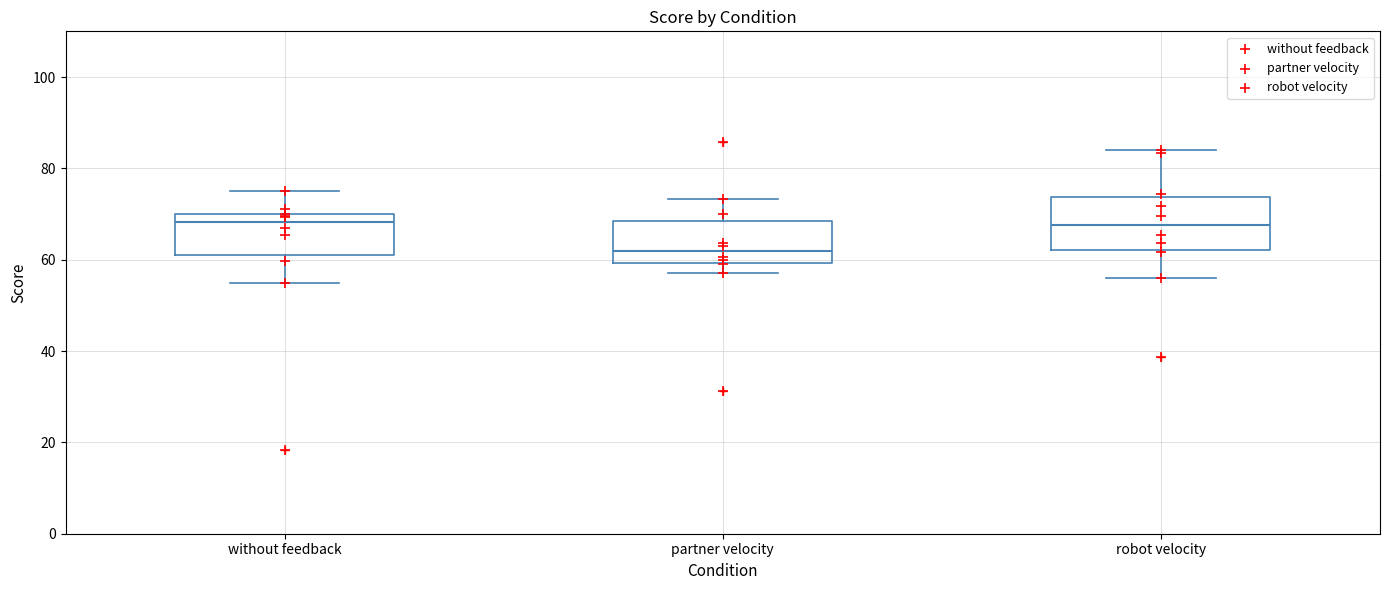

Which box's median line is the lowest?

partner velocity